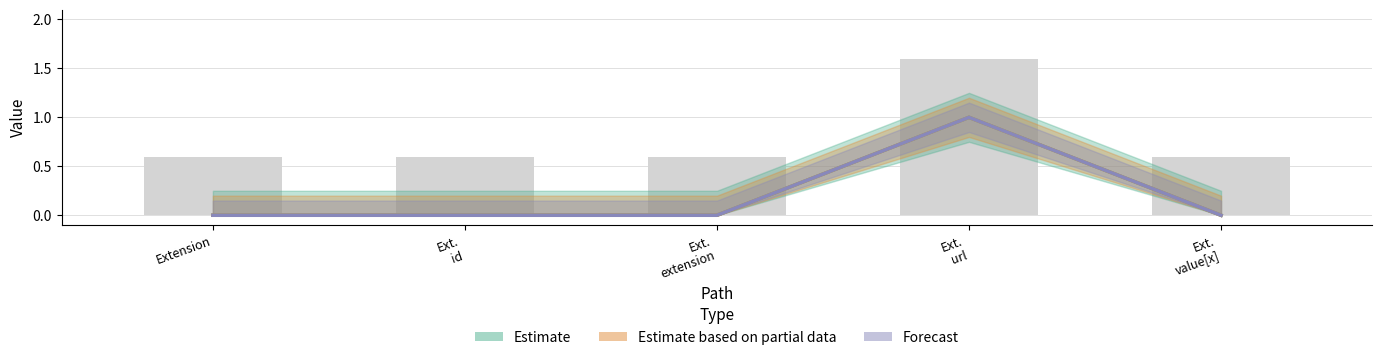

At which label is Min closest to 0?

Extension